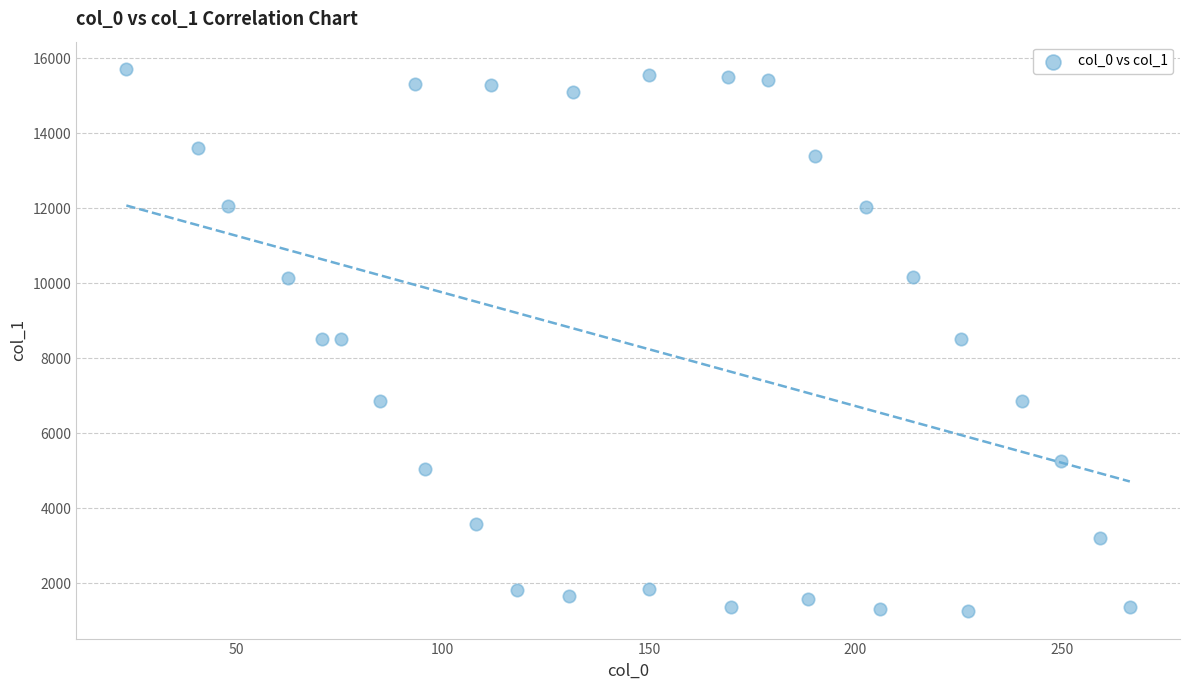

What is the range of Y values (max minus min)?

14471.7